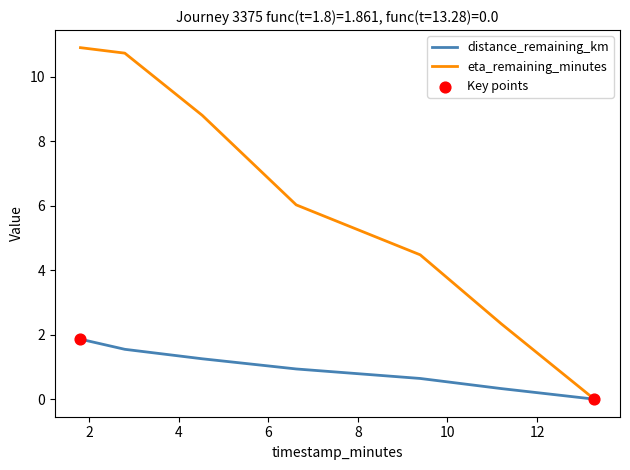

Which series has the largest total across all categories?

eta_remaining_minutes